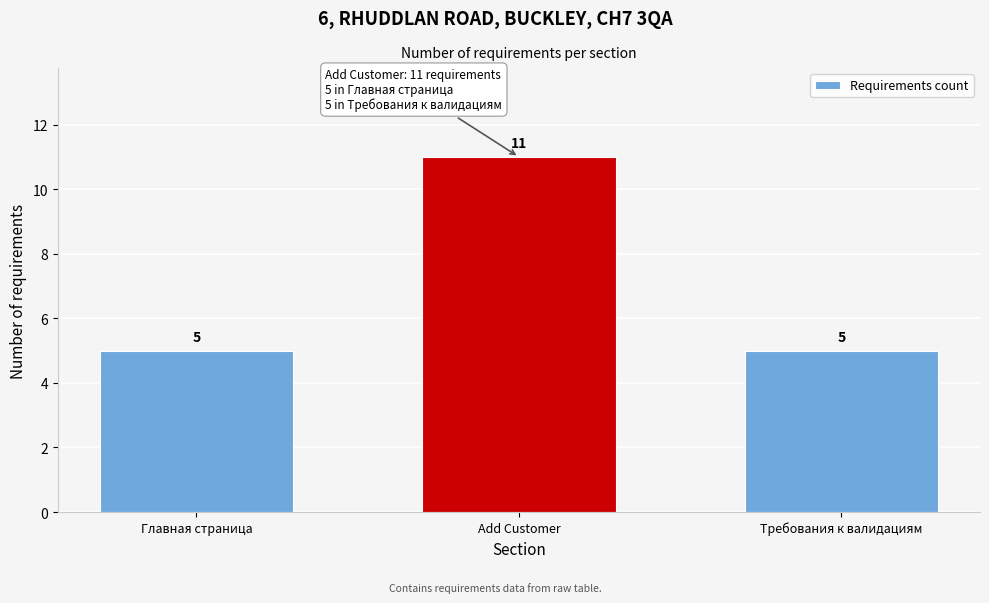

Reading left to right, list all the values displayed in this chart.

5	11	5